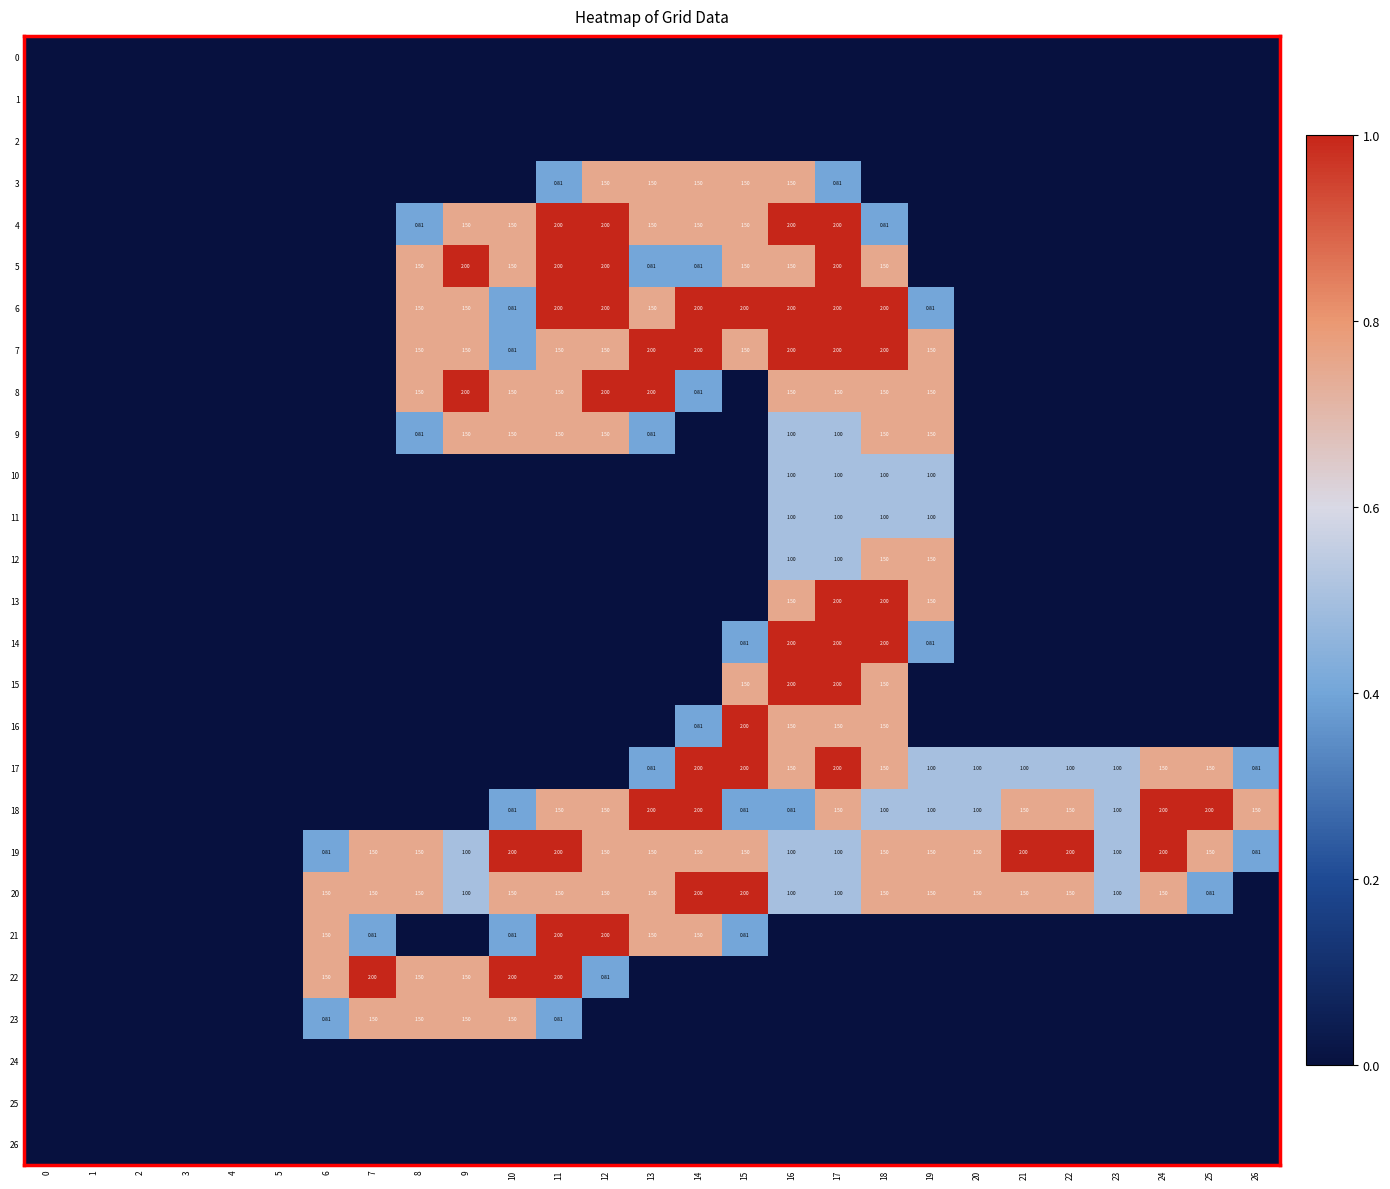

True or false: 21 has a value of 1.2 at 6.

False